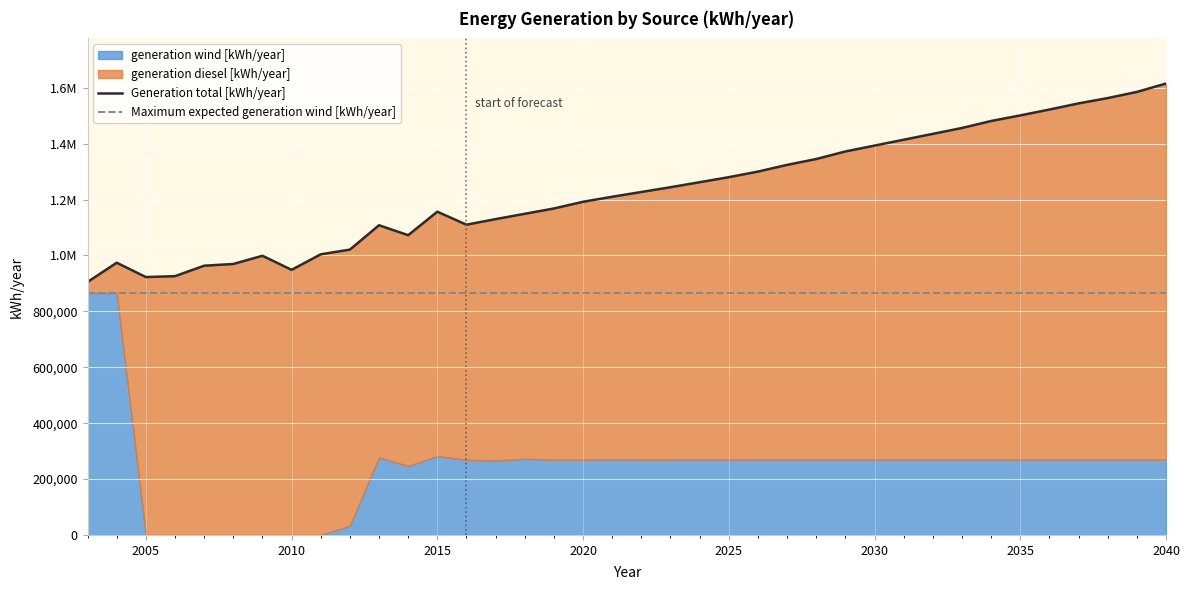

True or false: Generation total [kWh/year] and Maximum expected generation wind [kWh/year] intersect in this chart.

False